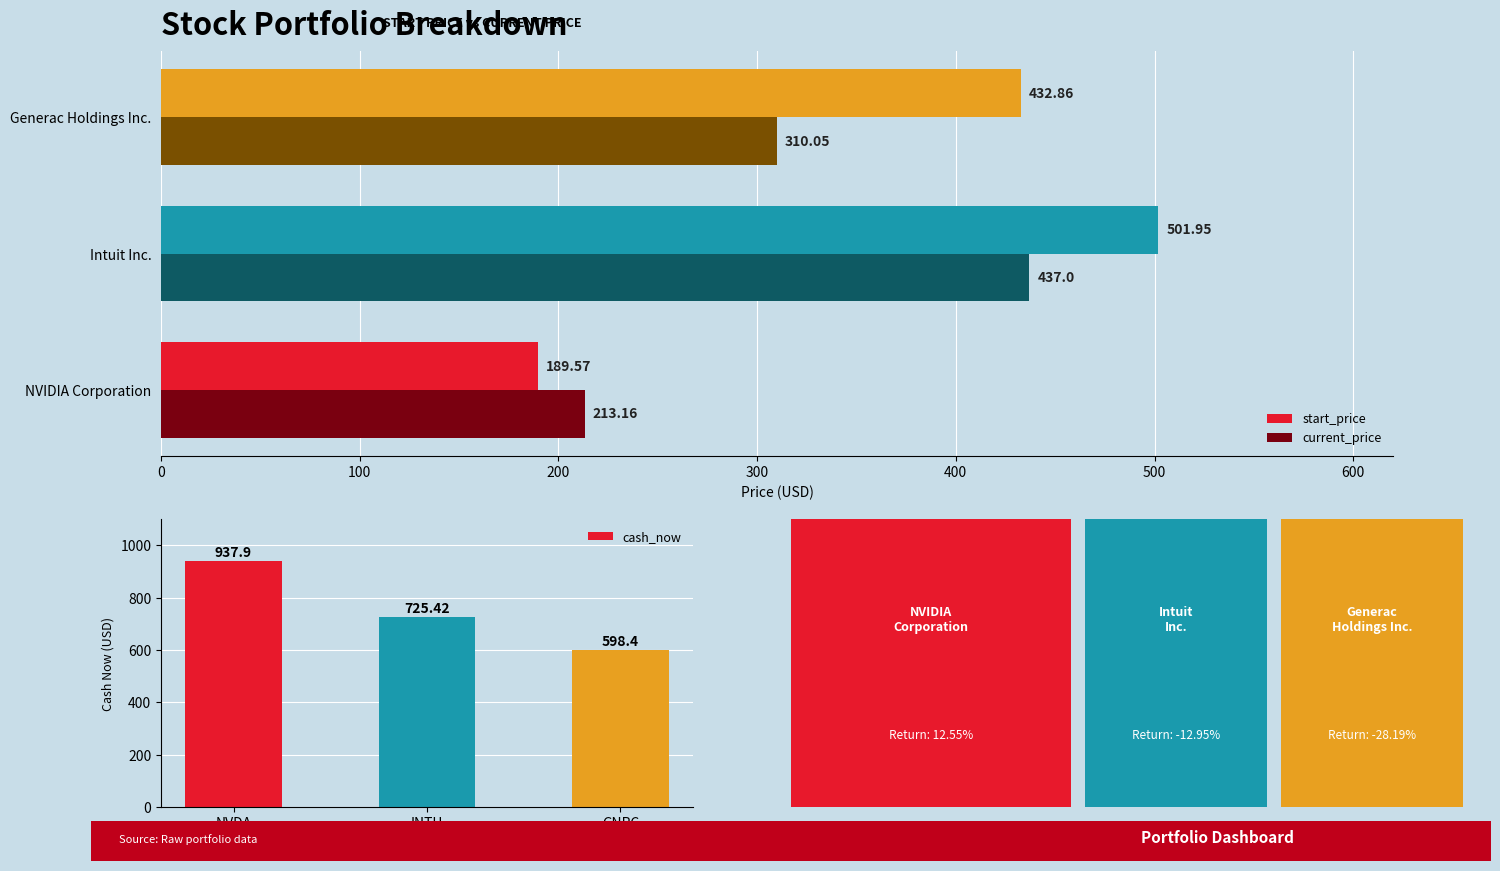

Where is start_price nearest to the value 345?

Generac Holdings Inc.